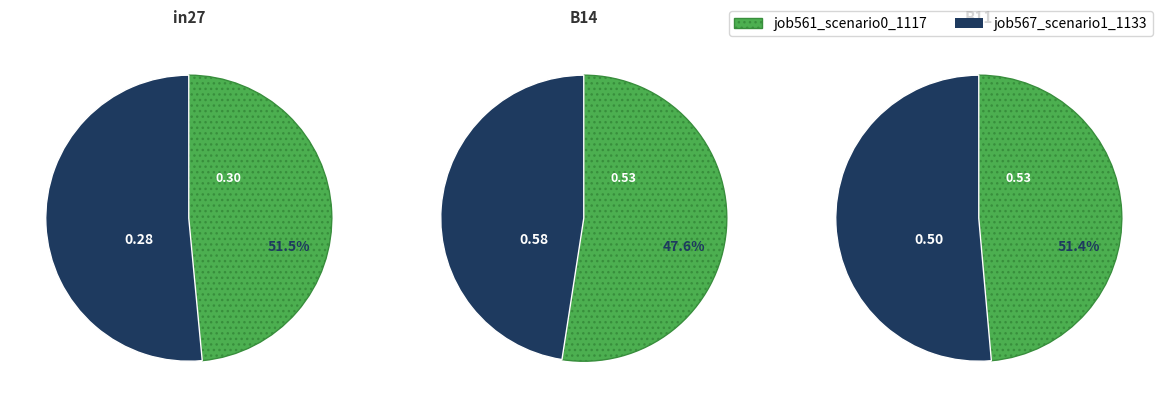

To the nearest percent, what percentage of the pie is B11?

37%